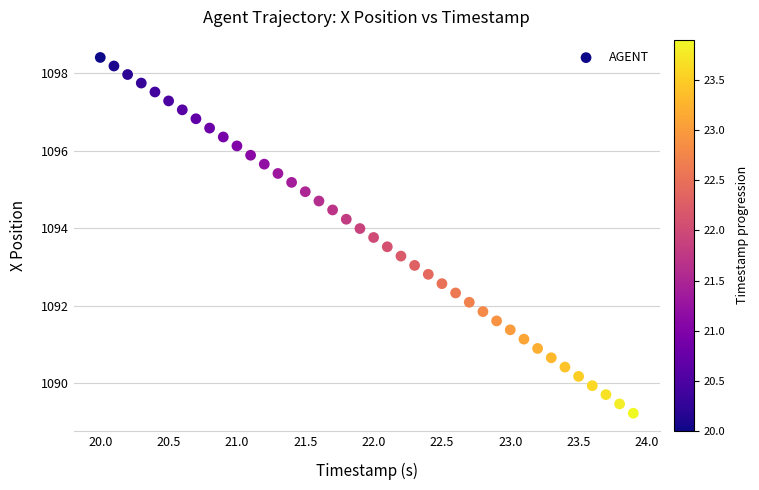

What is the range of Y values (max minus min)?

9.2